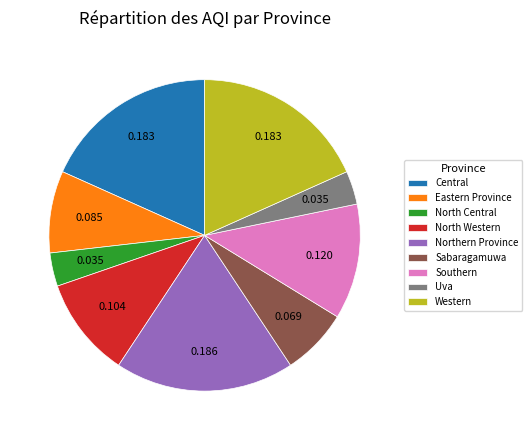

Is the sum of Uva and Eastern Province greater than half?

No